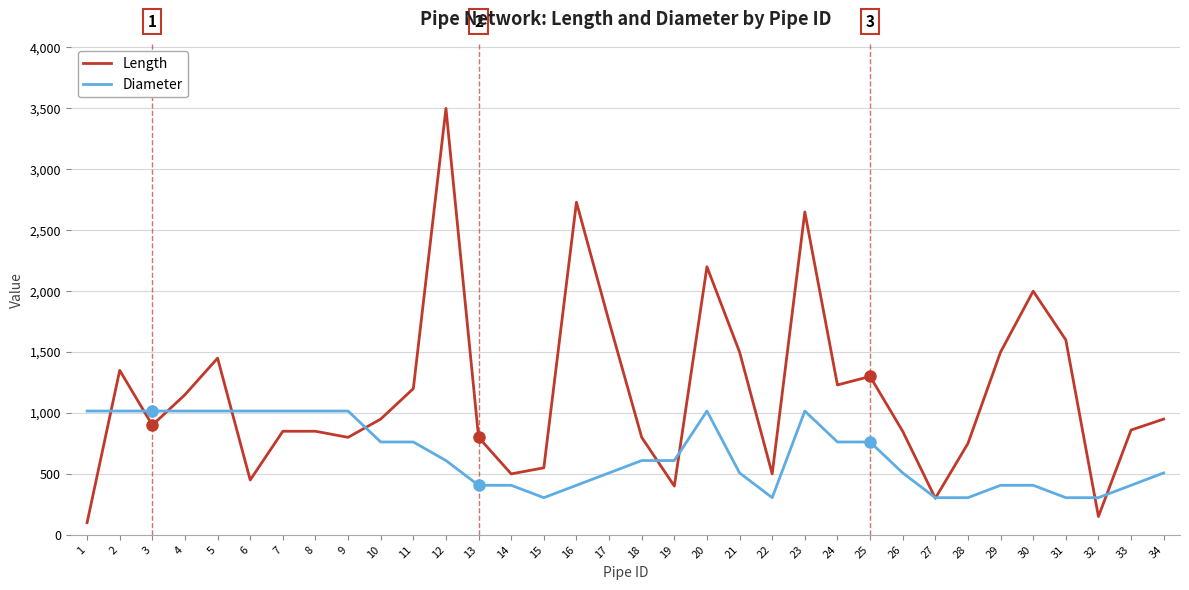

What is the lowest value of the Length series?

100.0